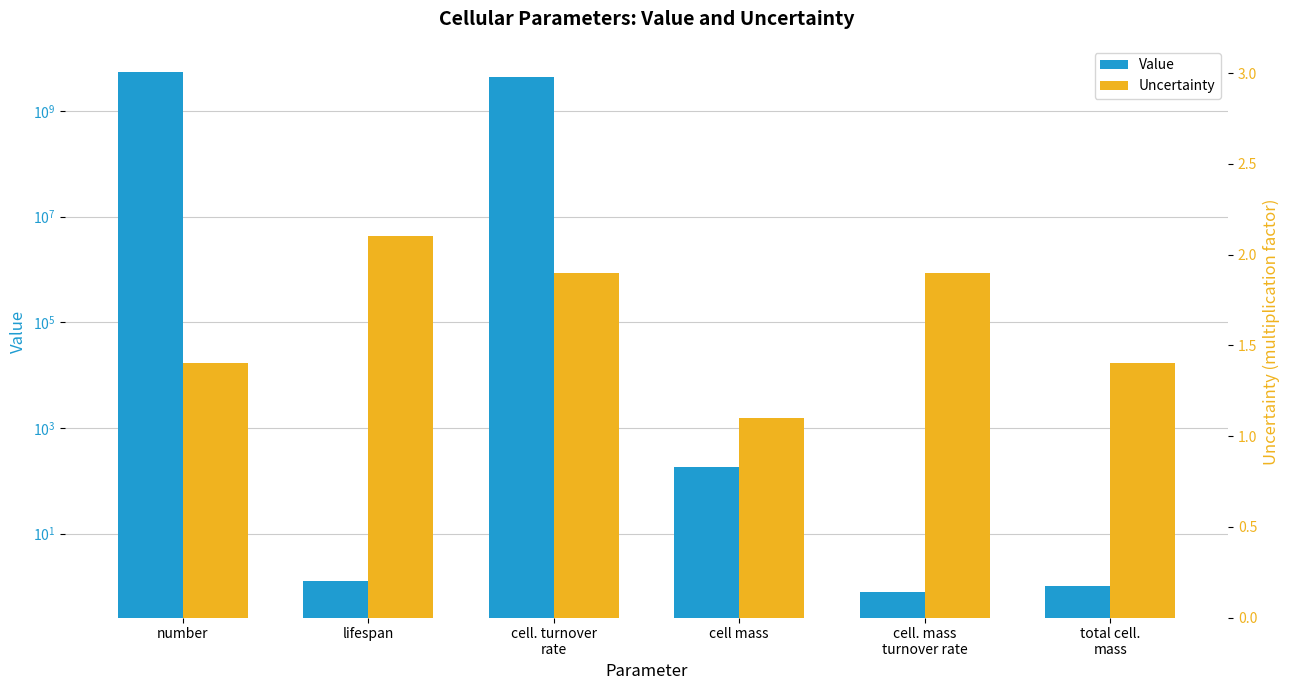

Does the chart contain any negative values?

No